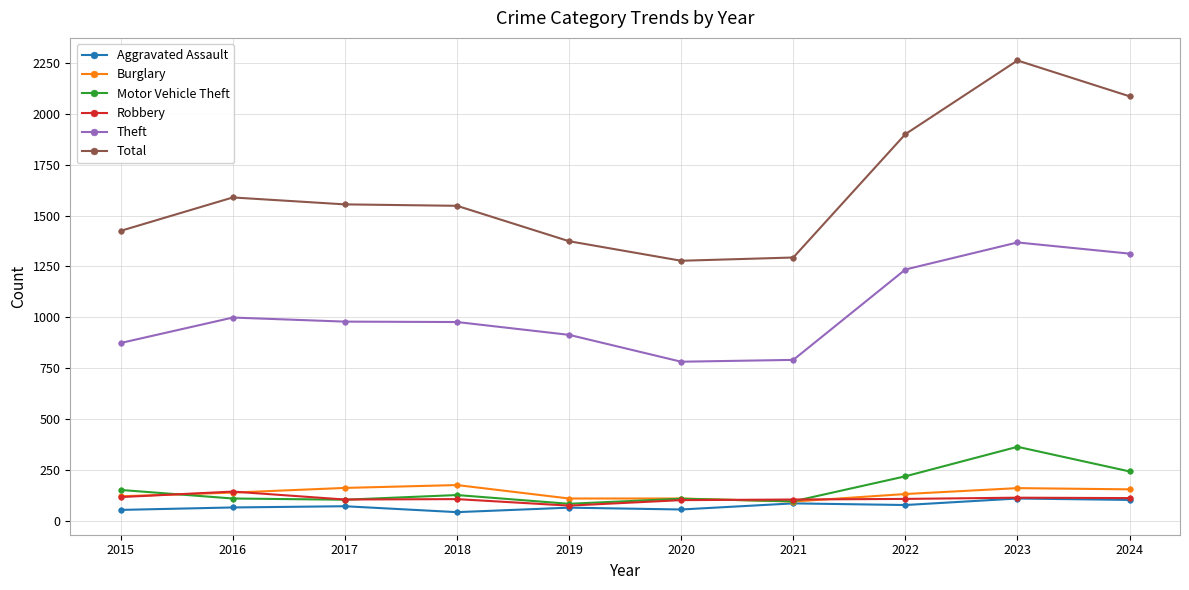

In Theft, how many points are lower than both neighbors (excluding endpoints)?

1